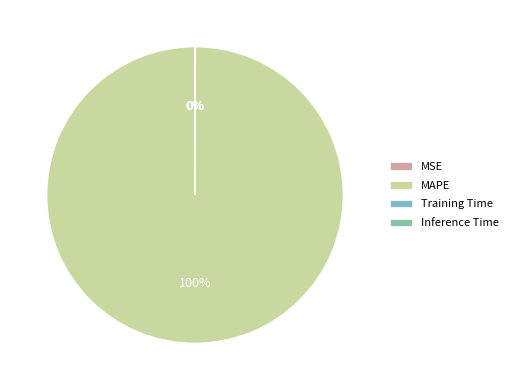

Which slice is the largest?

MAPE